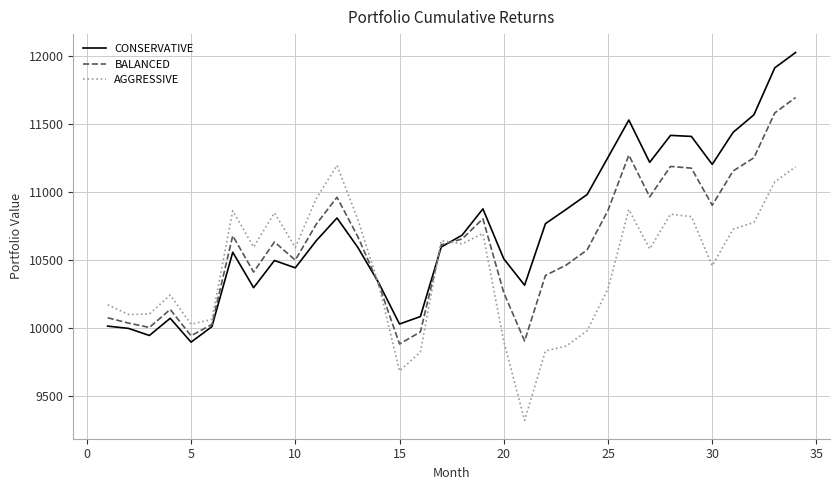

Which series has the largest range (max minus min)?

CONSERVATIVE